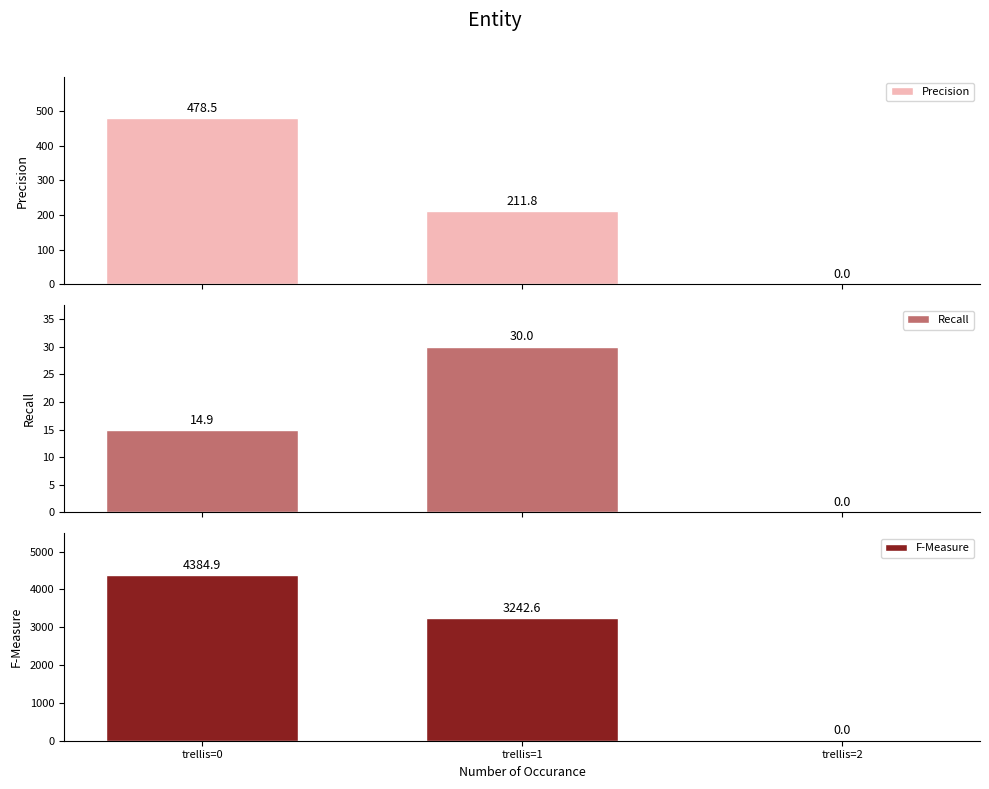

How many positive values does the F-Measure series have?

2